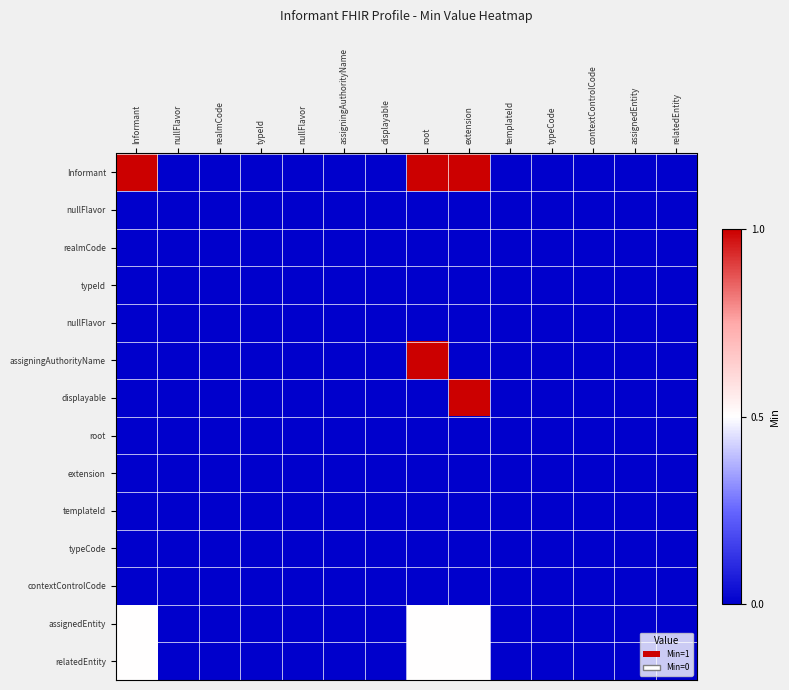

At how many categories does at least one series exceed 0?

3